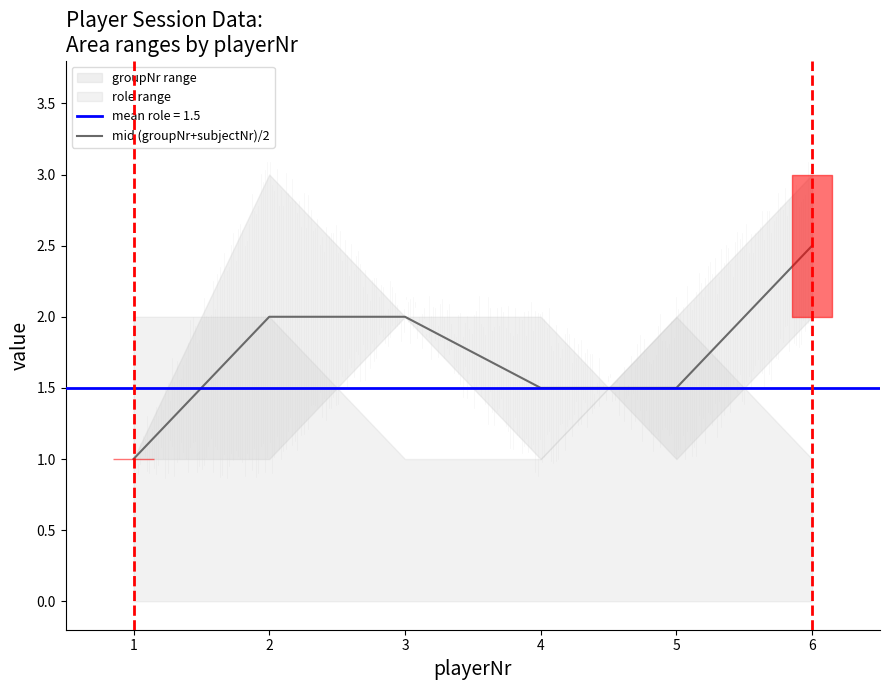

What is the value of the 5th point from the left?

1.5